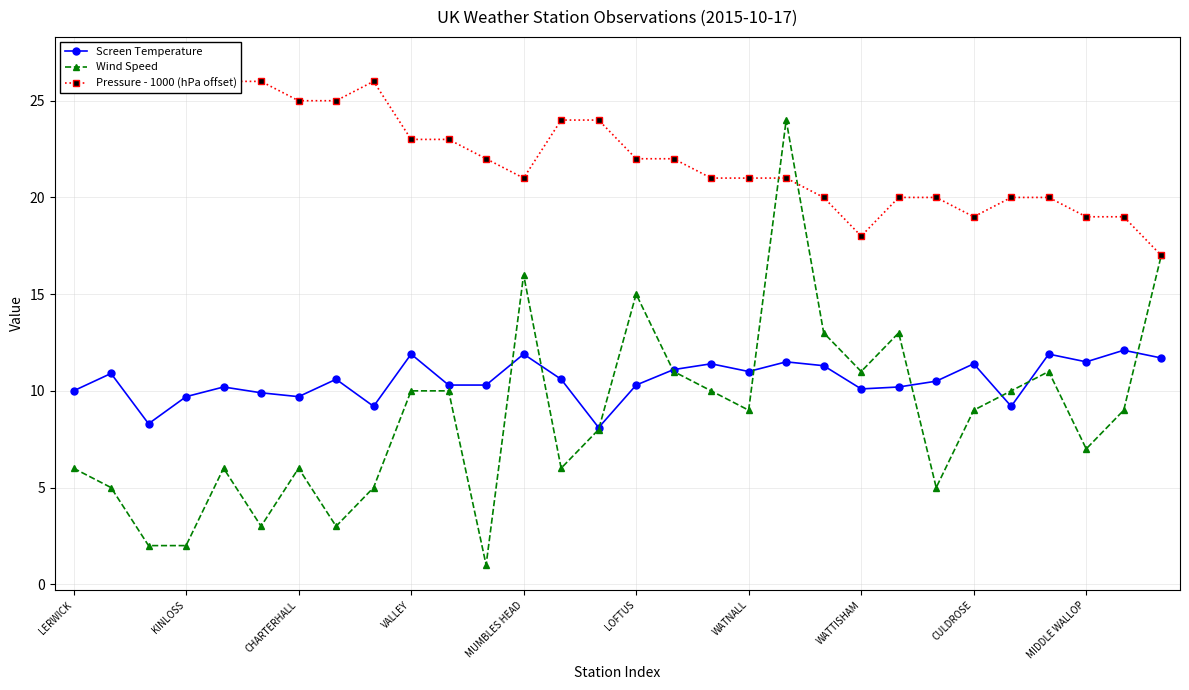

True or false: Wind Speed has more than 2 interior local peaks.

True